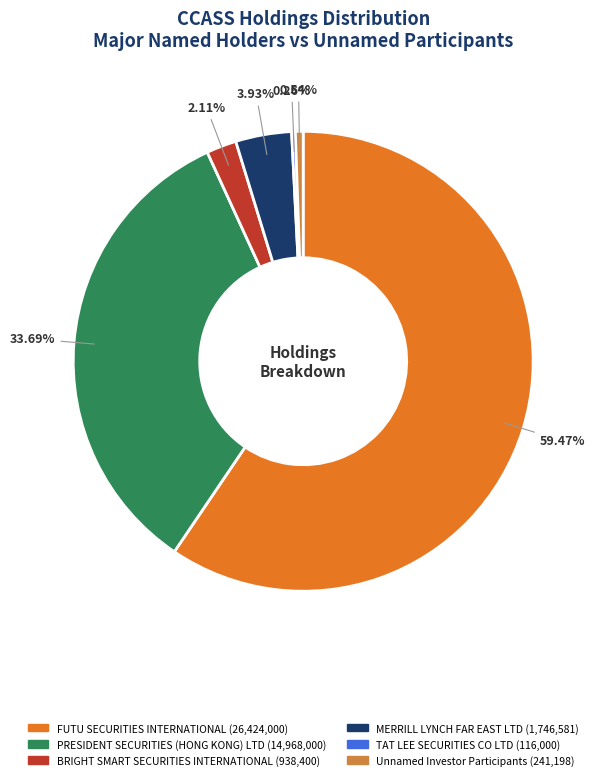

What is the largest slice in the pie chart?

FUTU SECURITIES INTERNATIONAL